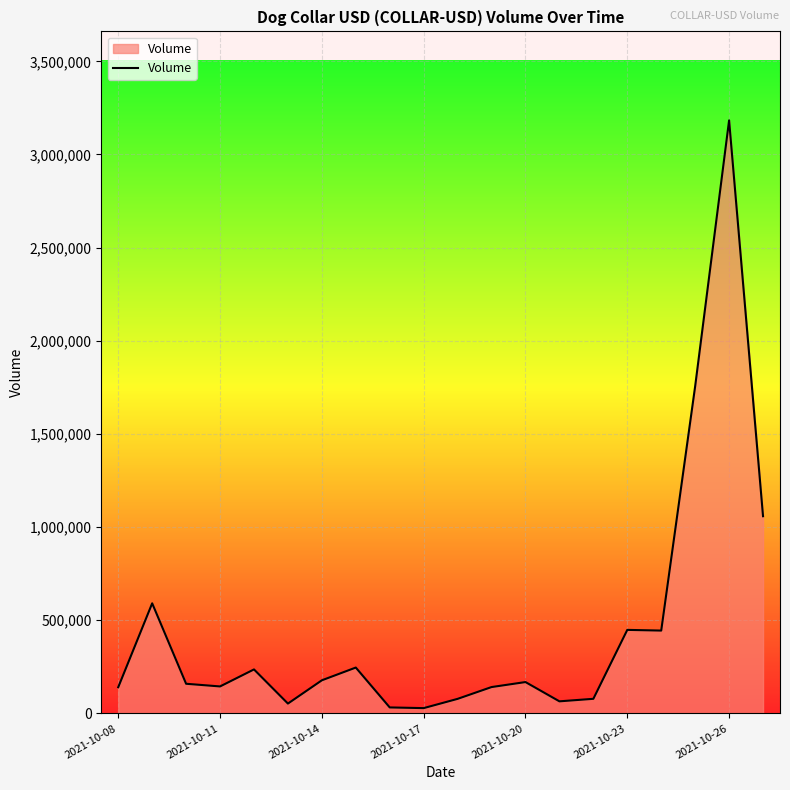

What is the minimum value shown in the chart?

28535